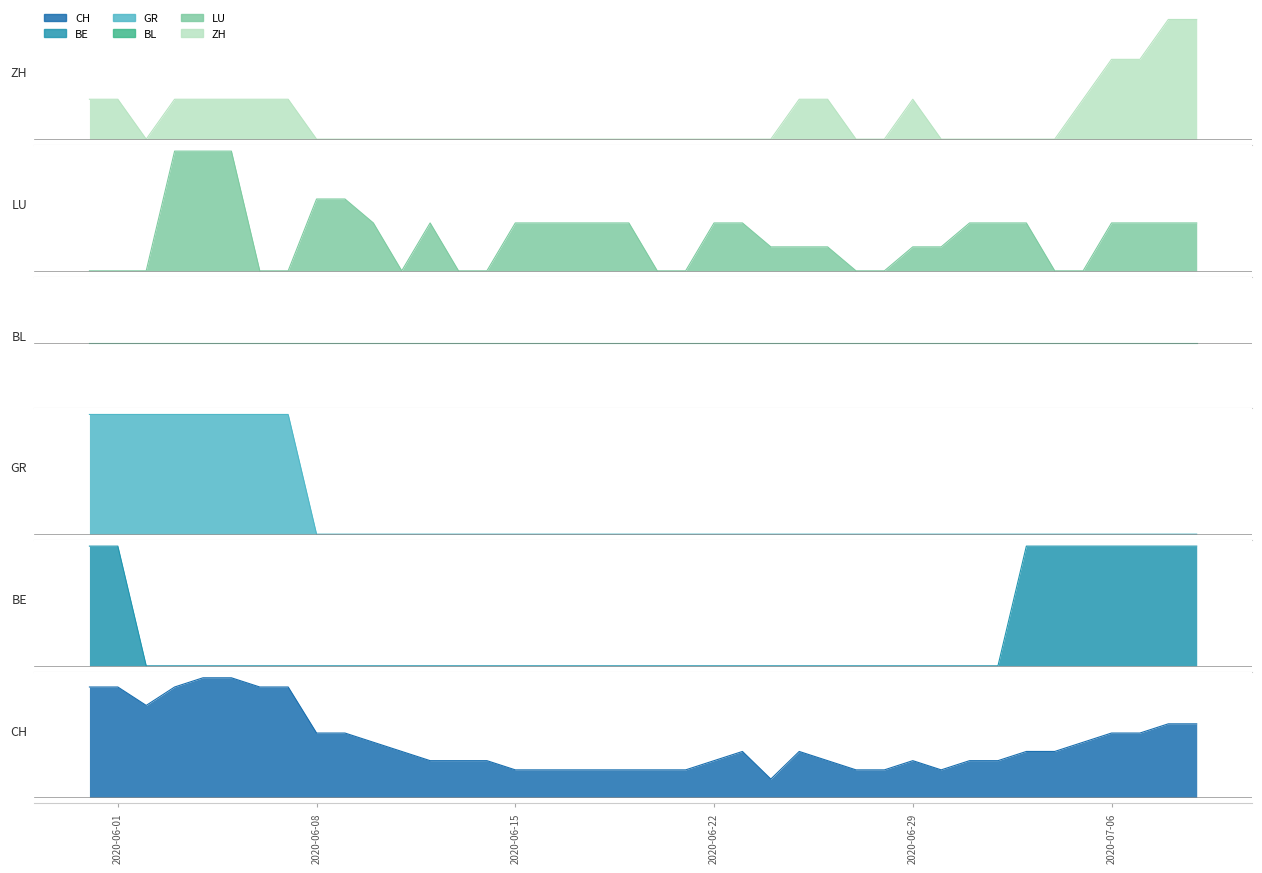

How many interior local valleys does the CH series have?

3